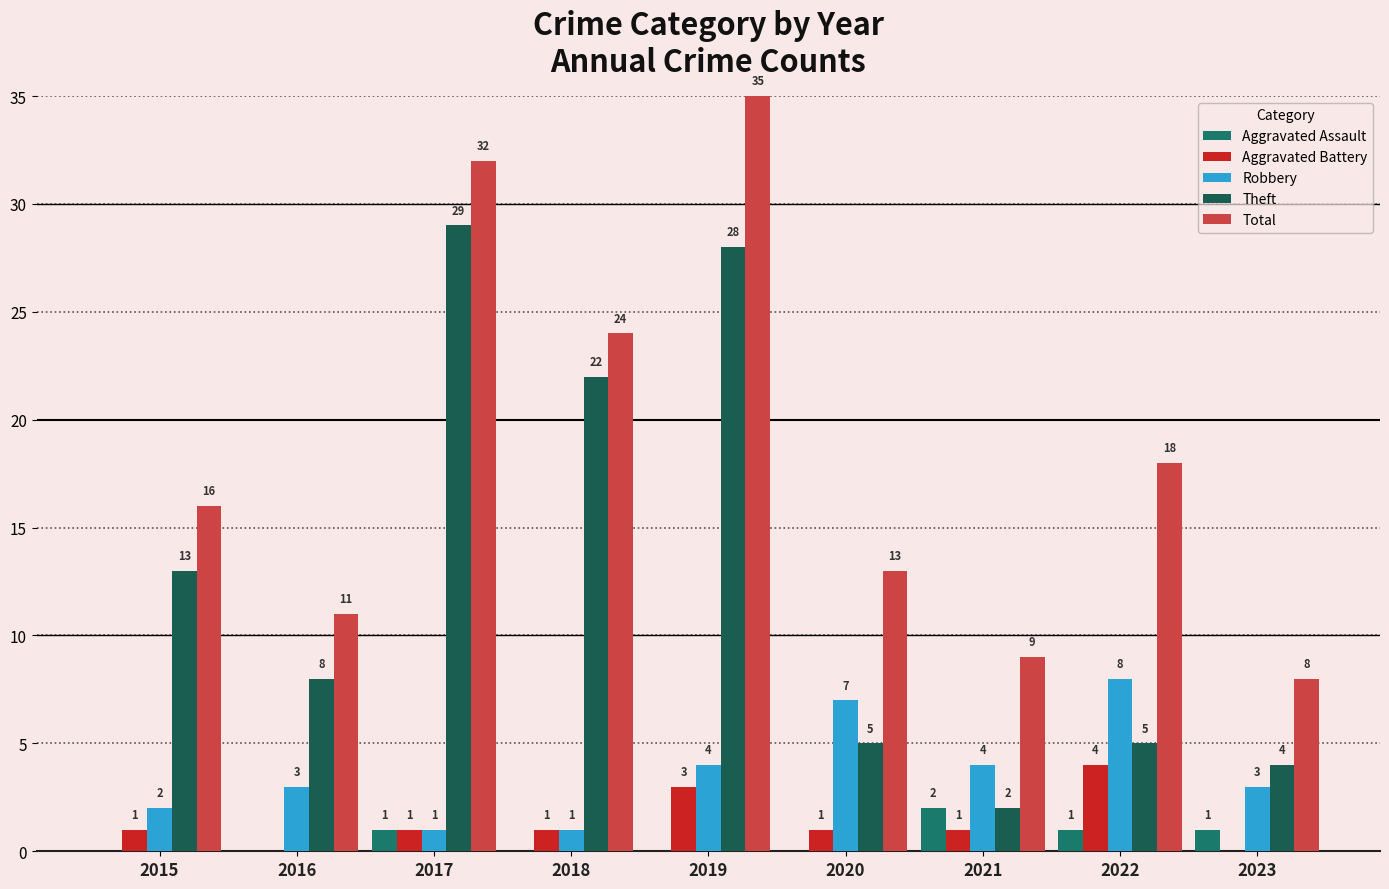

What is the greatest value displayed?

35